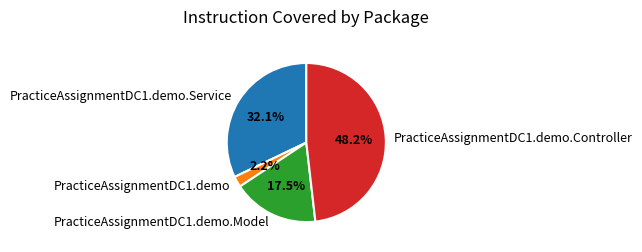

To the nearest percent, what is the average slice percentage?

25%